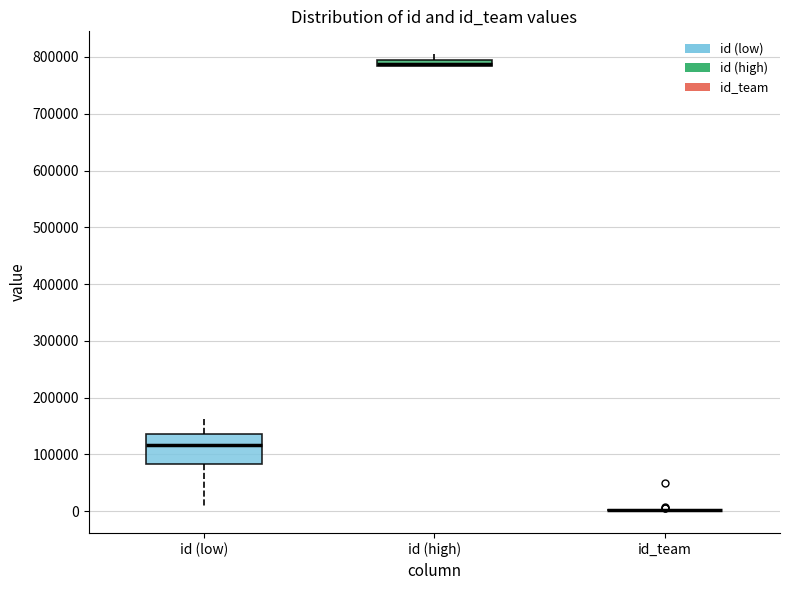

Which box is the tallest, from its lower edge to its upper edge?

id (low)